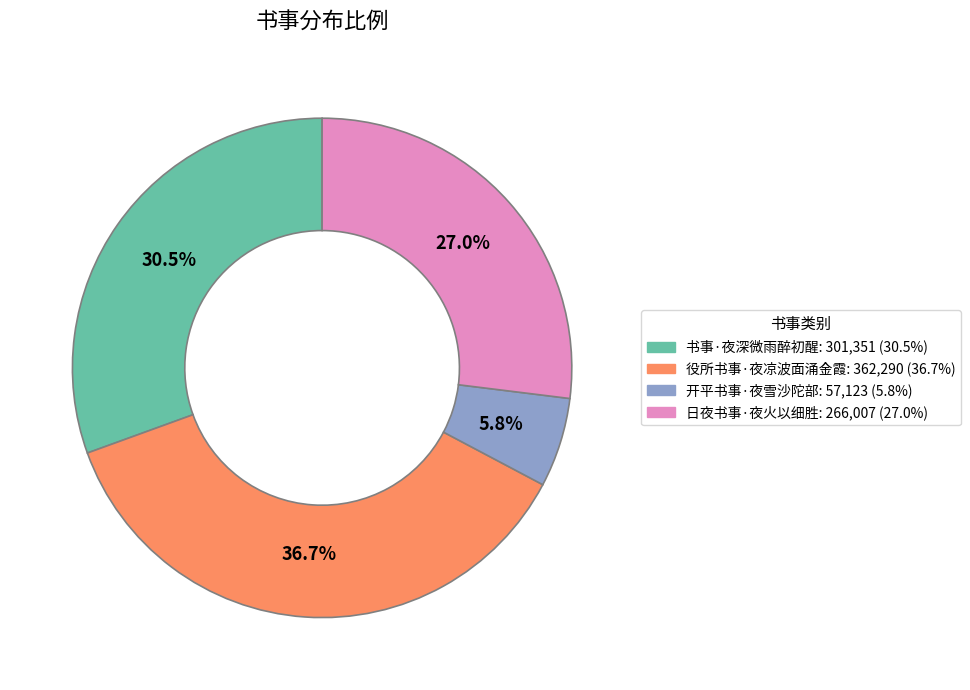

How many slices are in this pie chart?

4